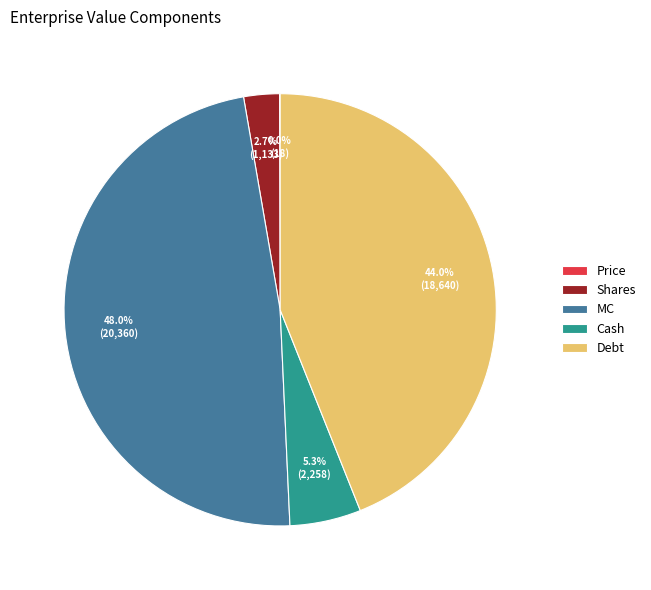

What percentage do Cash and MC together represent?

53.3%